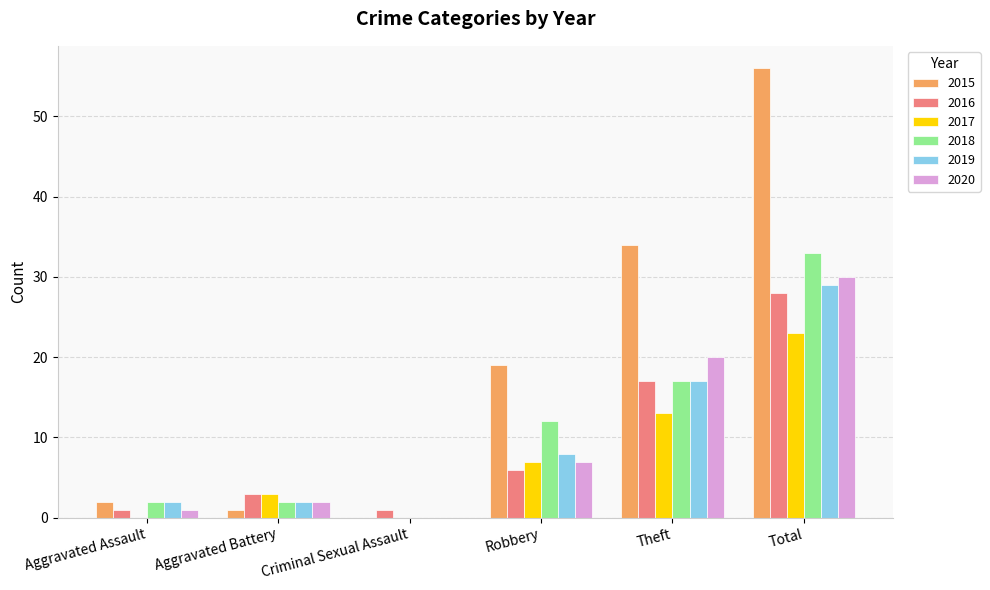

At which category is the sum across all series the highest?

Total